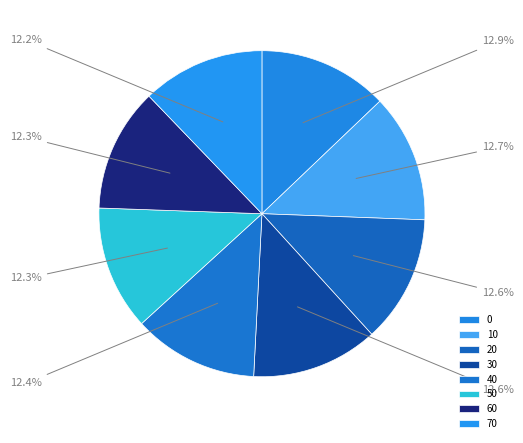

Is there any slice that represents more than half of the pie?

No